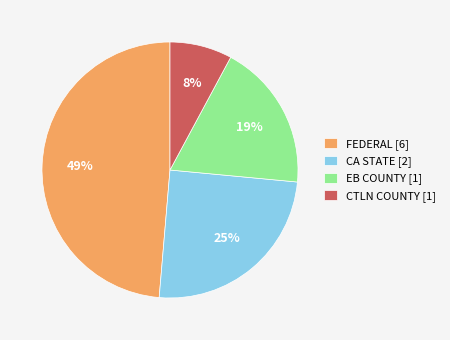

Rank the categories by value from highest to lowest.

FEDERAL [6], CA STATE [2], EB COUNTY [1], CTLN COUNTY [1]